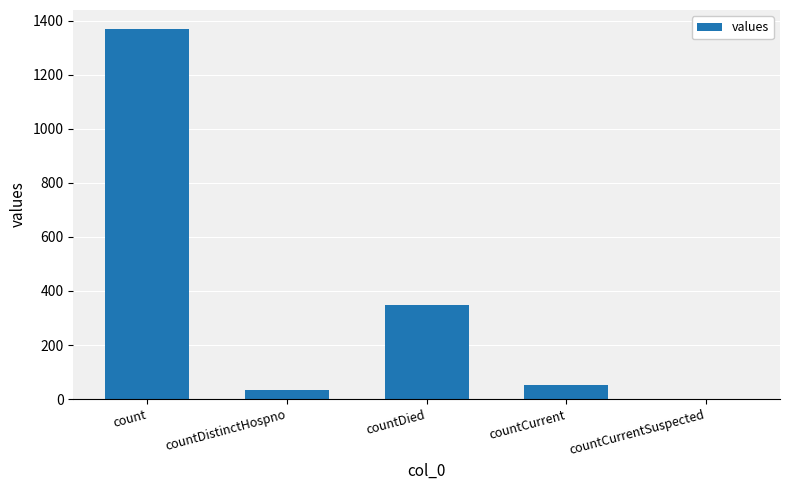

What is the greatest value displayed?

1371